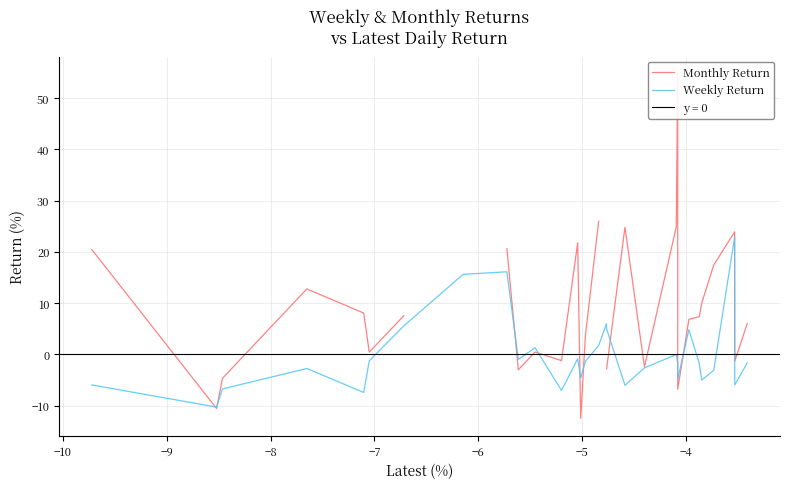

What is the minimum value for Weekly Return?

-10.3